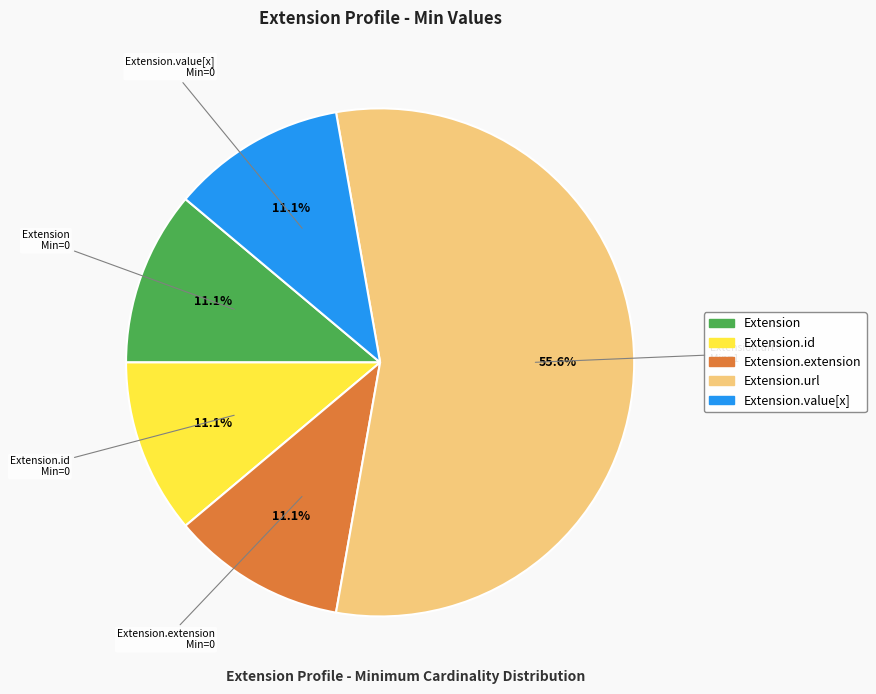

Does any single category account for the majority?

Yes